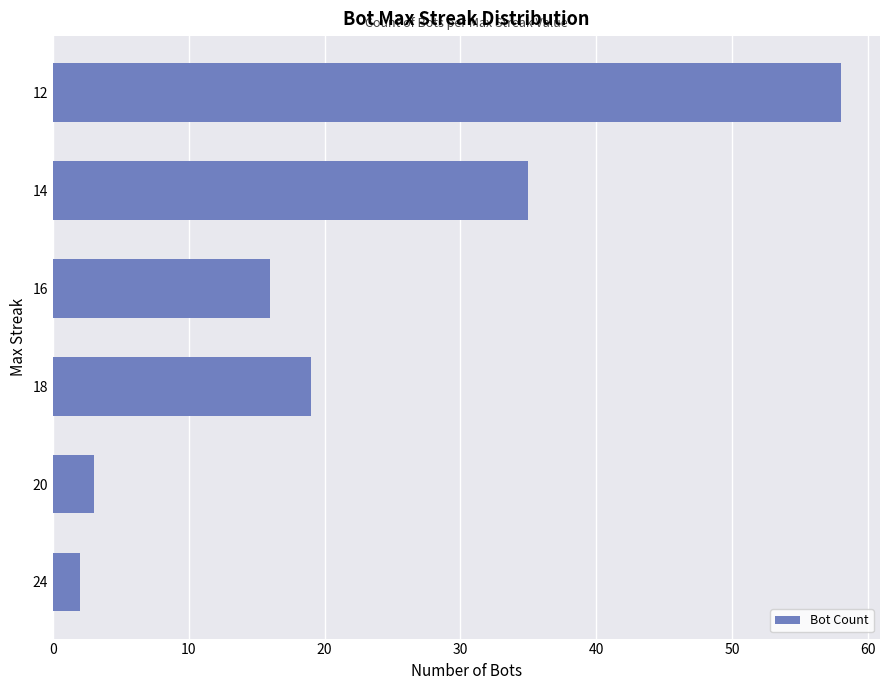

Count the number of data series in this chart.

1